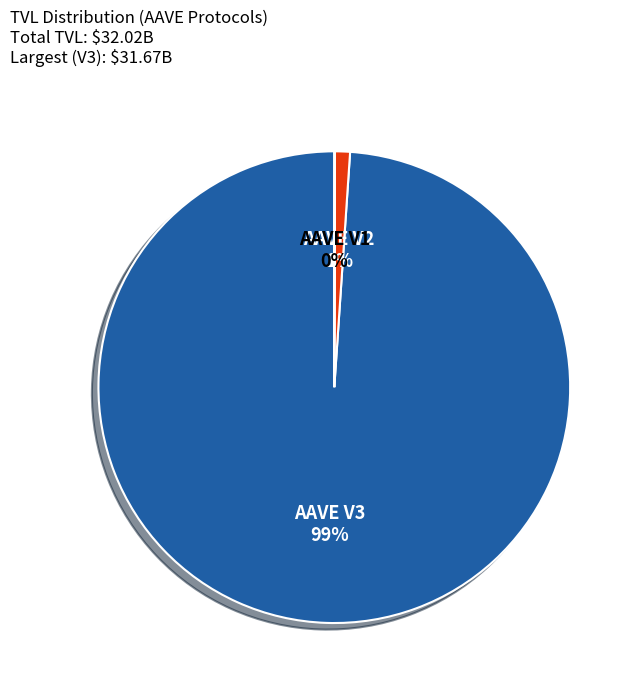

True or false: AAVE V3 accounts for 86% of the total.

False